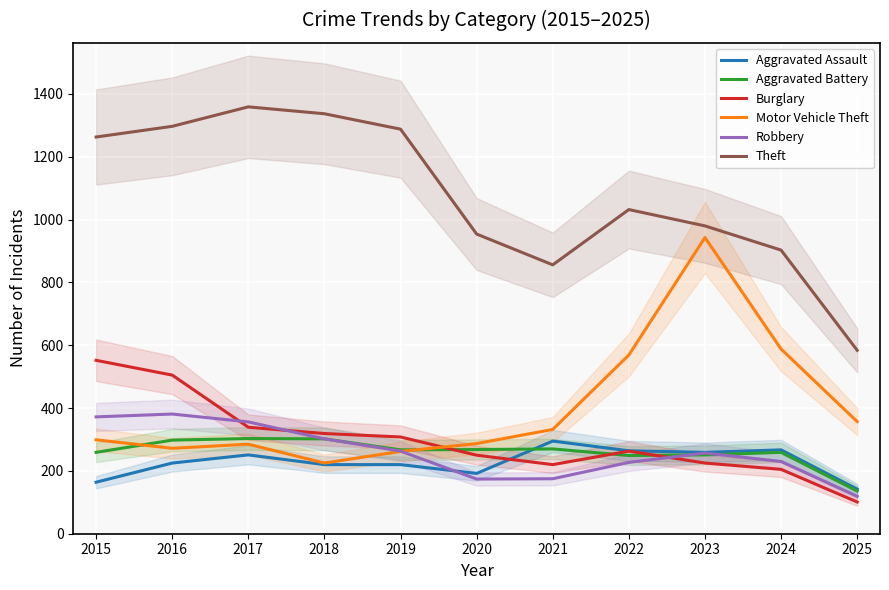

What is the average value of the Theft series?

1078